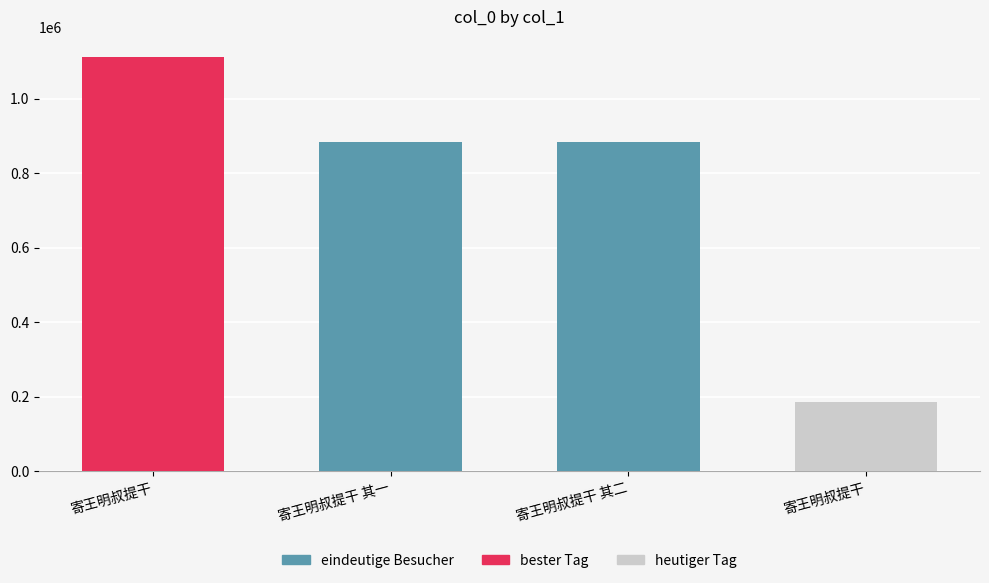

The value at 寄王明叔提干 其一 is 882939. True or false?

True